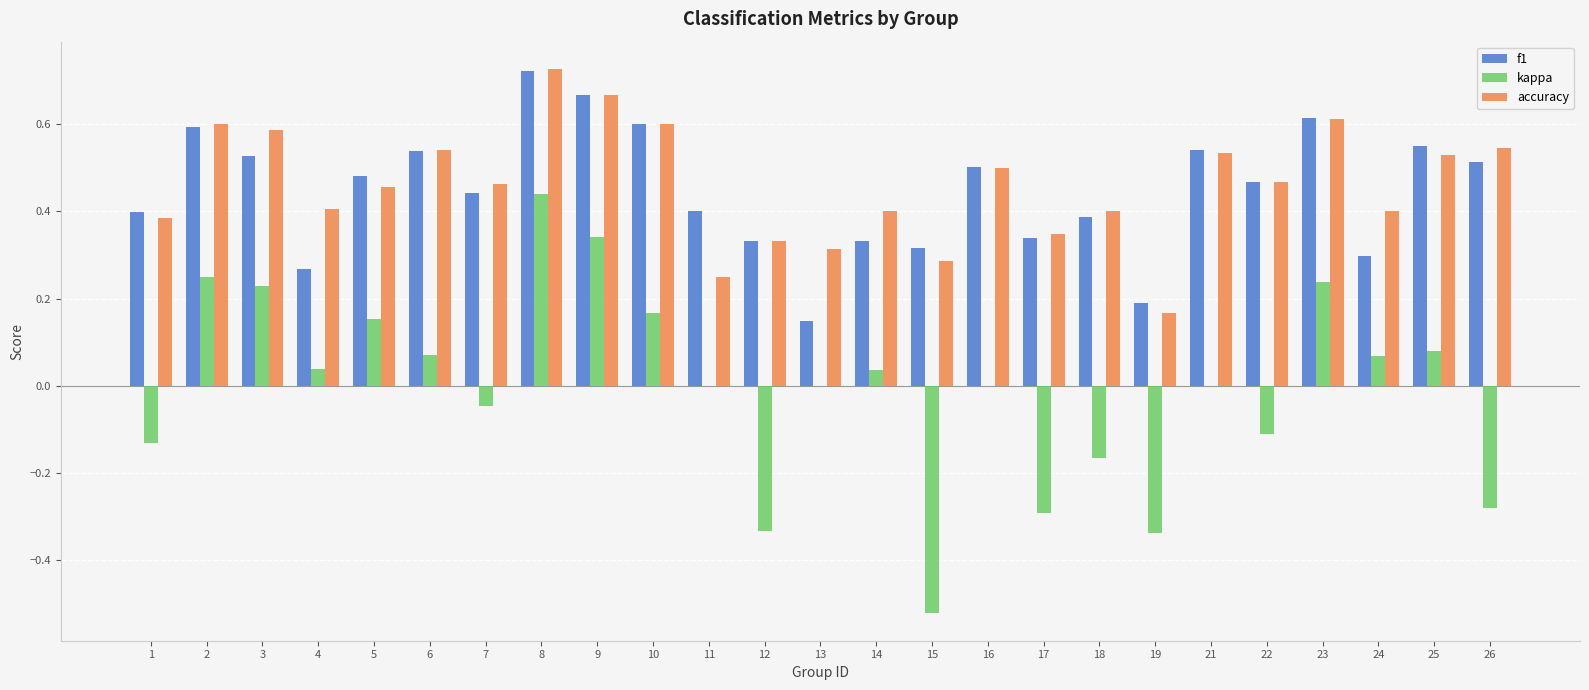

True or false: kappa has a value of 0.1 at 4.

False